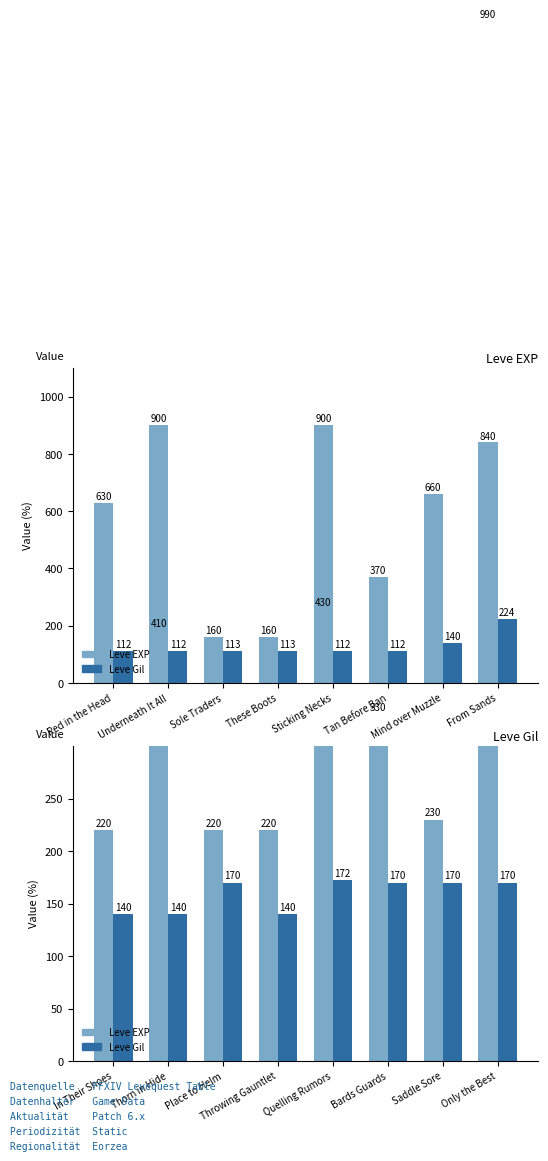

Which series changed the most between Quelling Rumors and Saddle Sore?

Leve EXP